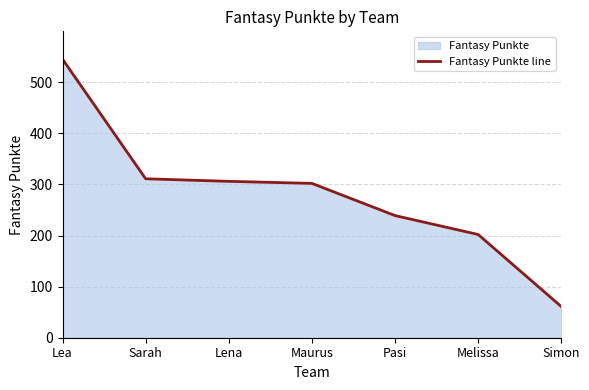

What is the difference between the maximum and minimum values?

484